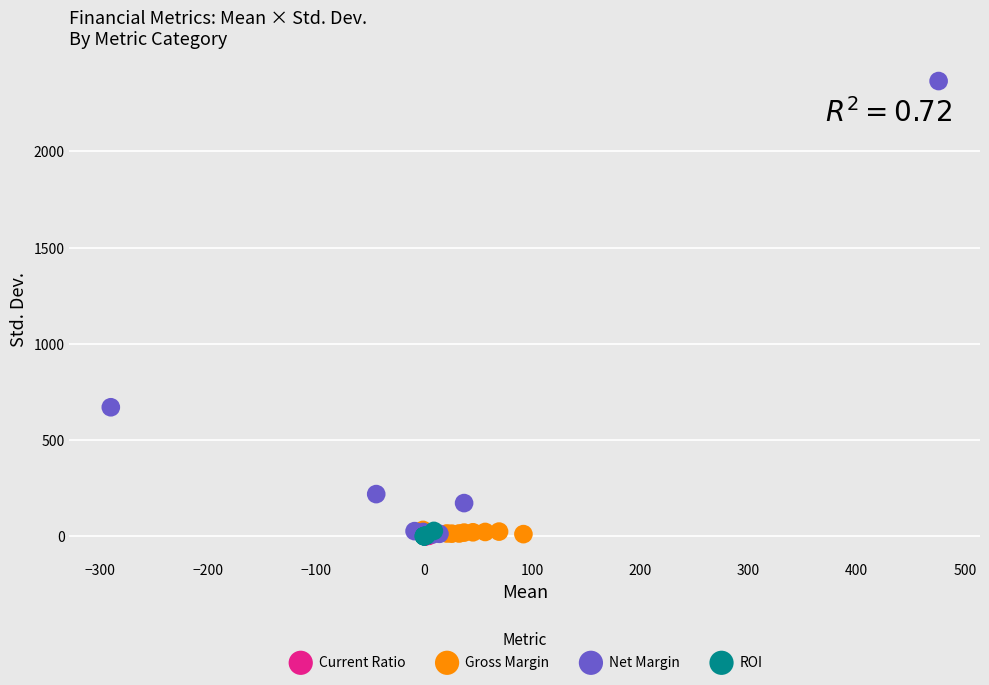

Which series contains the highest Y value?

Net Margin